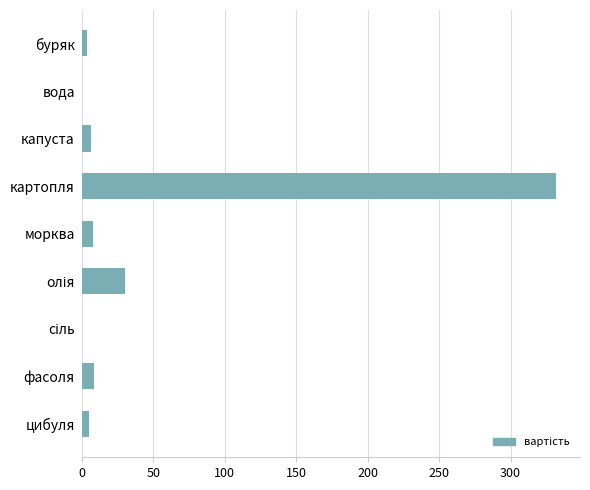

Which category has the highest value across all series?

картопля